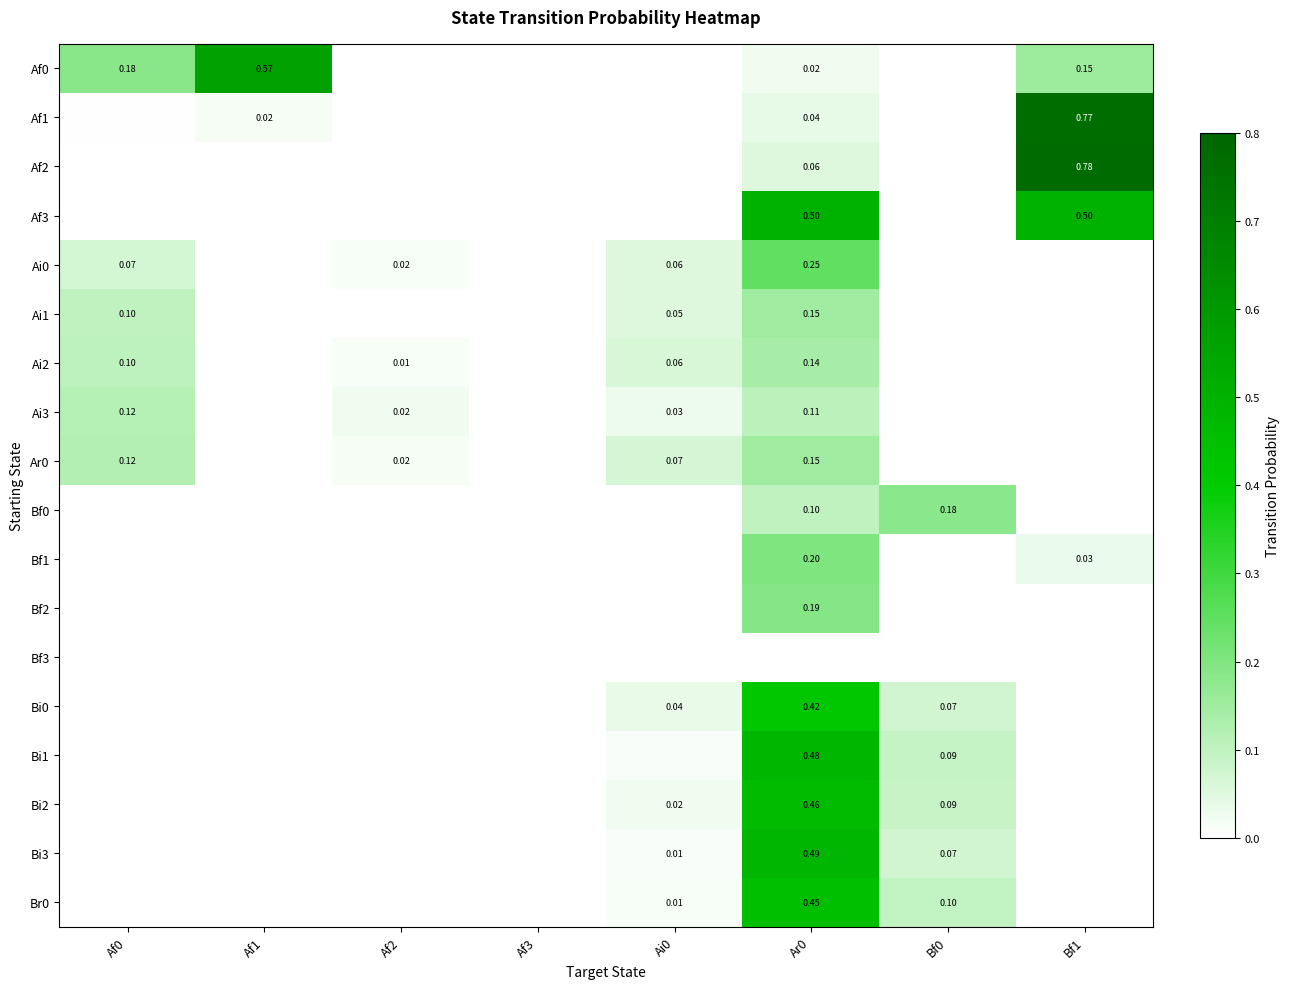

Which series has the largest total across all categories?

Af3